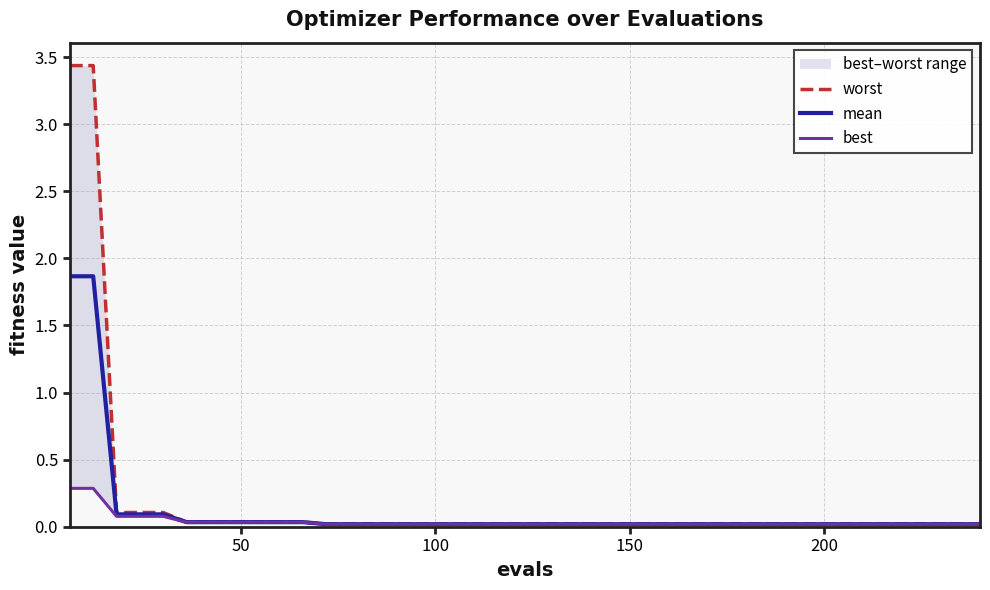

Rank the series by their maximum value, from lowest to highest.

best, mean, worst